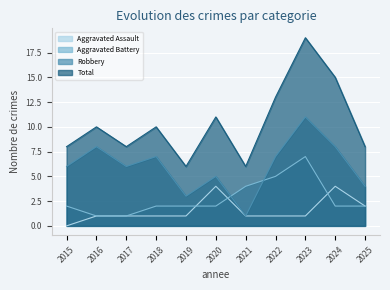

True or false: Robbery and Total intersect in this chart.

False